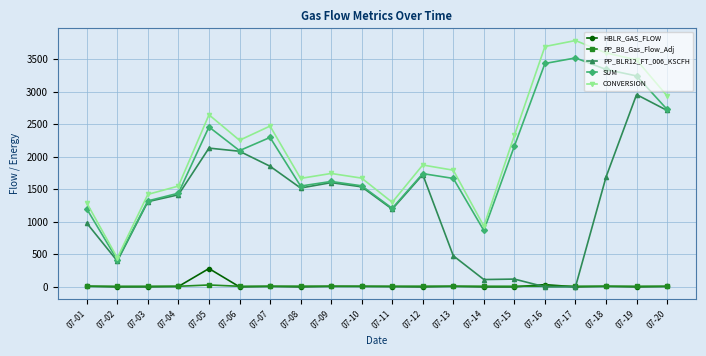

Is it true that CONVERSION equals 1439.4 at 07-20?

False